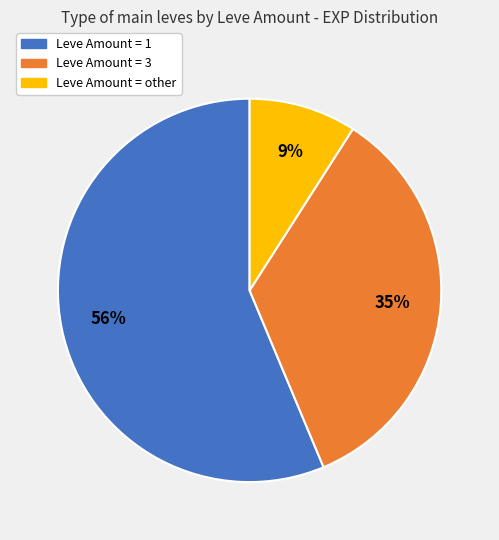

How many slices are in this pie chart?

3